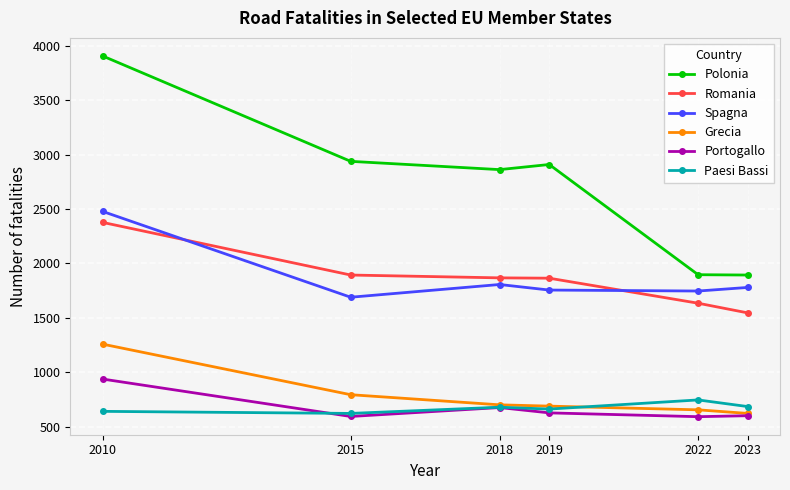

Is it true that Romania equals 1893 at 2015?

True